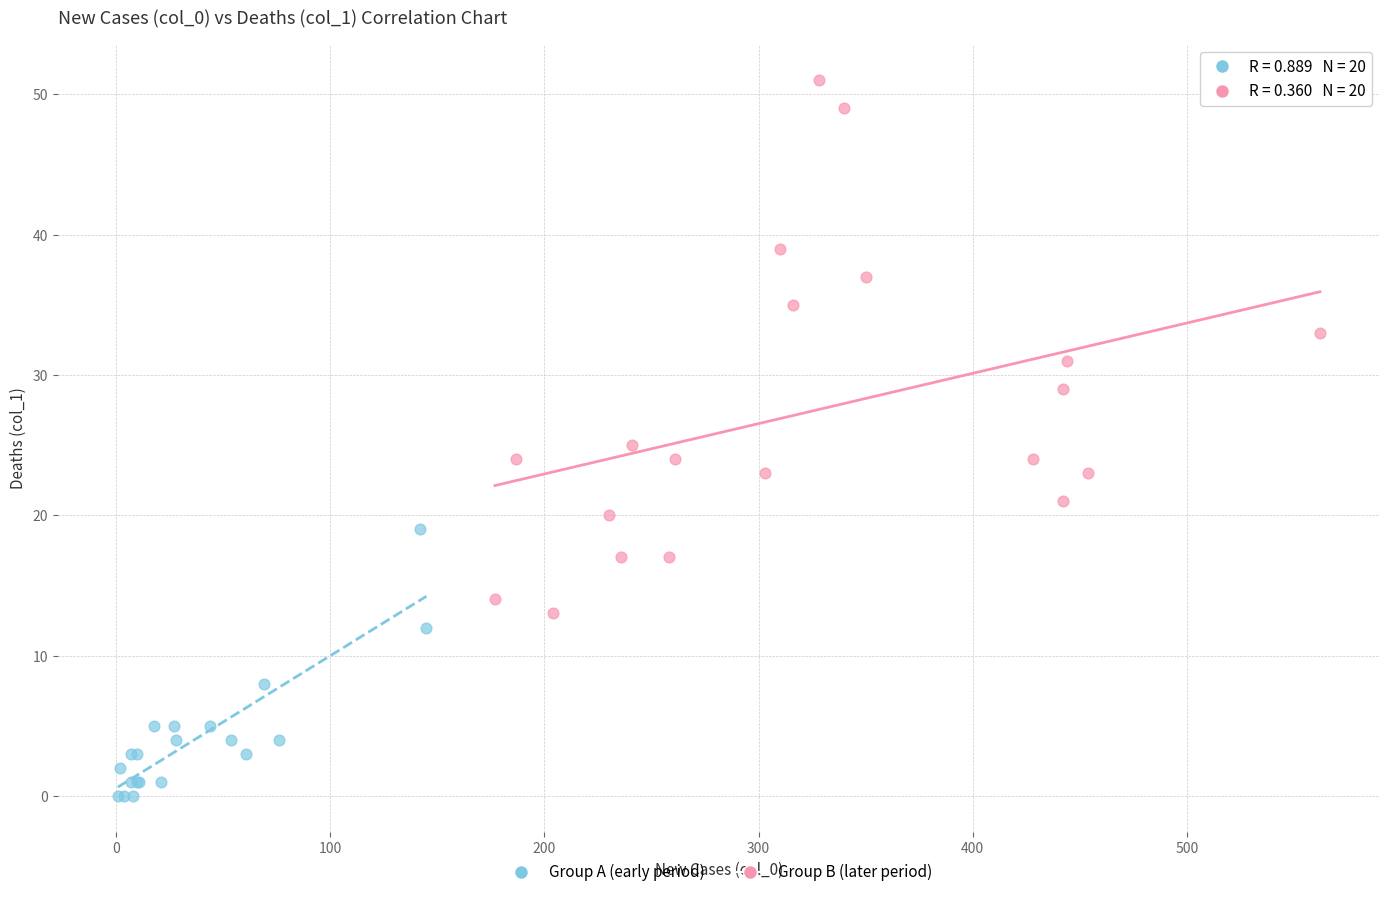

Which series has the widest spread of Y values?

Group B (later period)